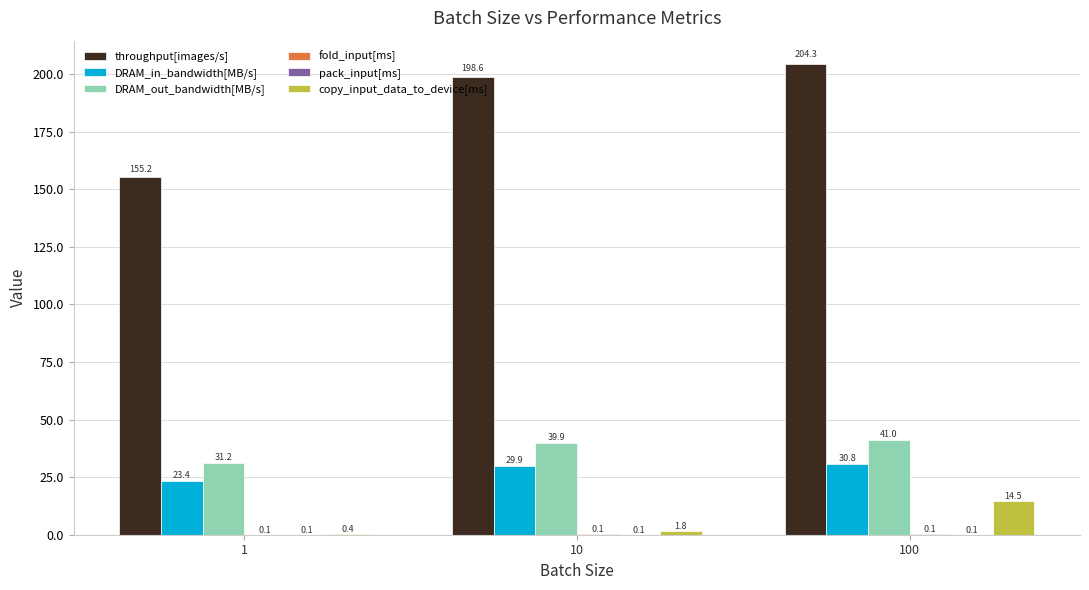

How many series are shown in this chart?

6